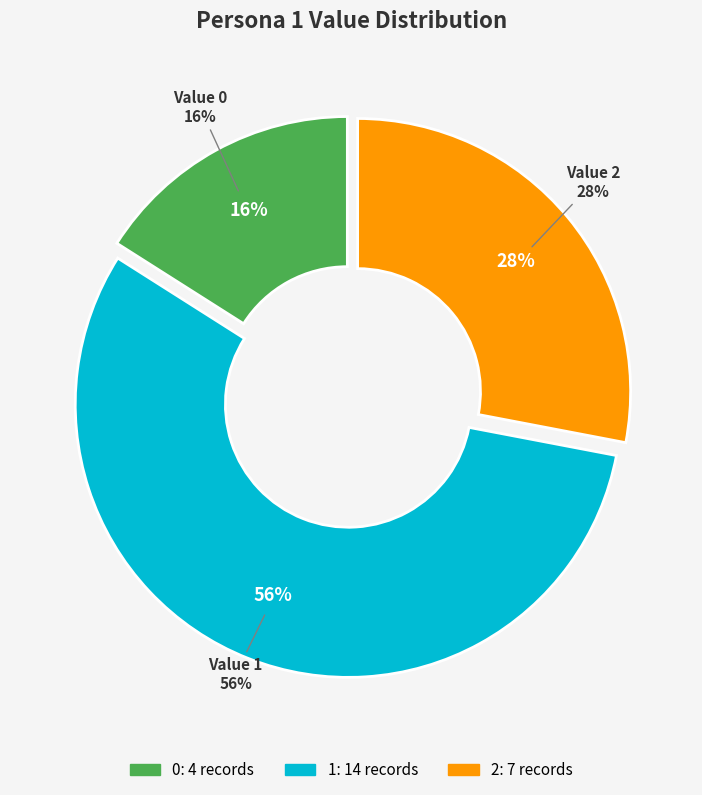

To the nearest percent, what portion does Value 1 represent?

56%